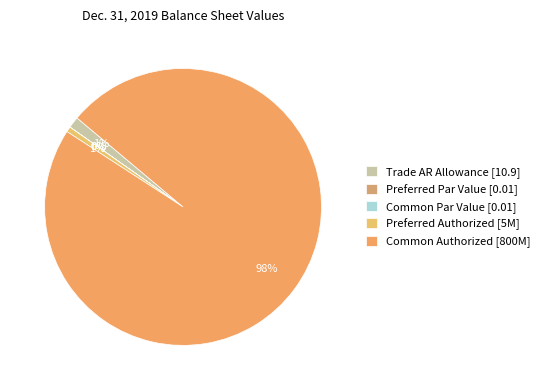

Which category accounts for the majority?

Common Authorized [800M]